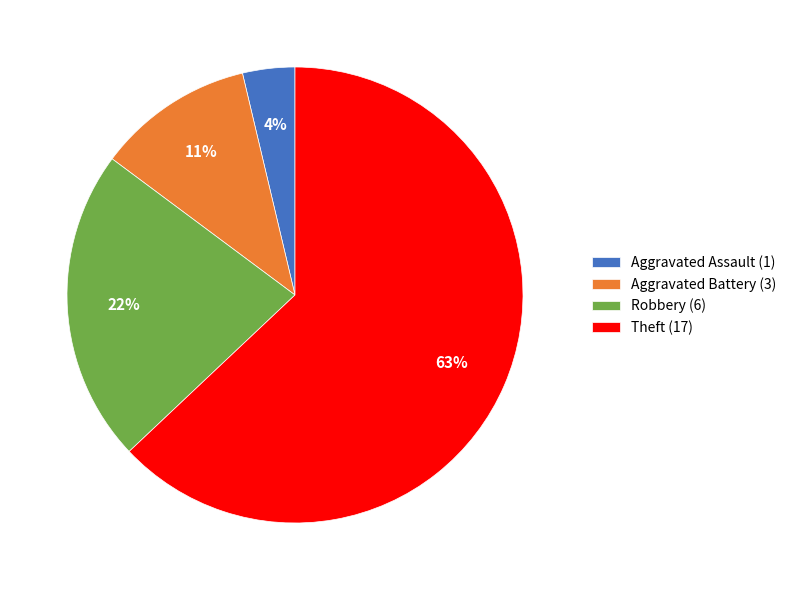

Rank the categories by value from highest to lowest.

Theft, Robbery, Aggravated Battery, Aggravated Assault